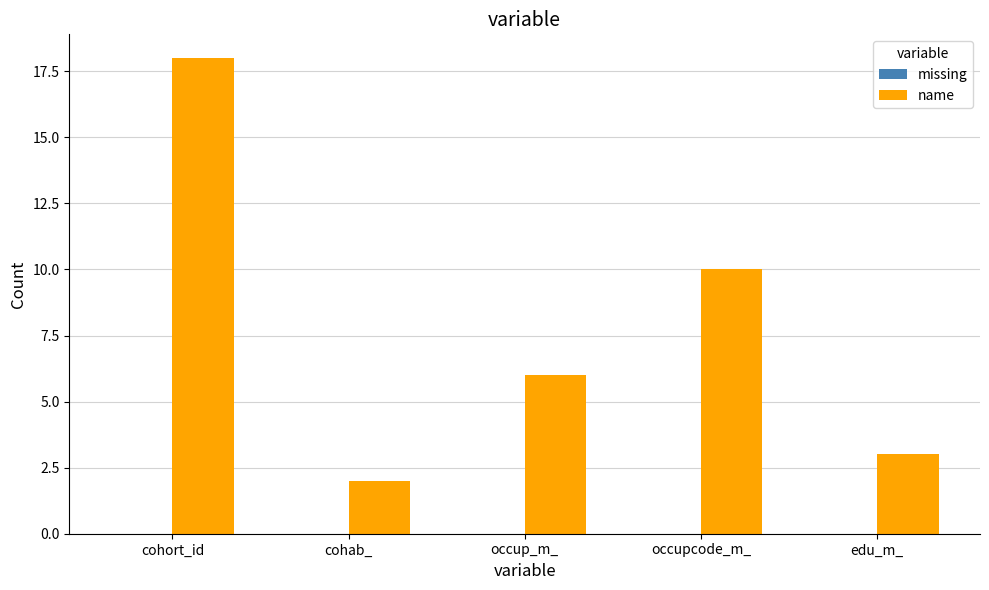

The chart shows a value of 3 at occupcode_m_. True or false?

False